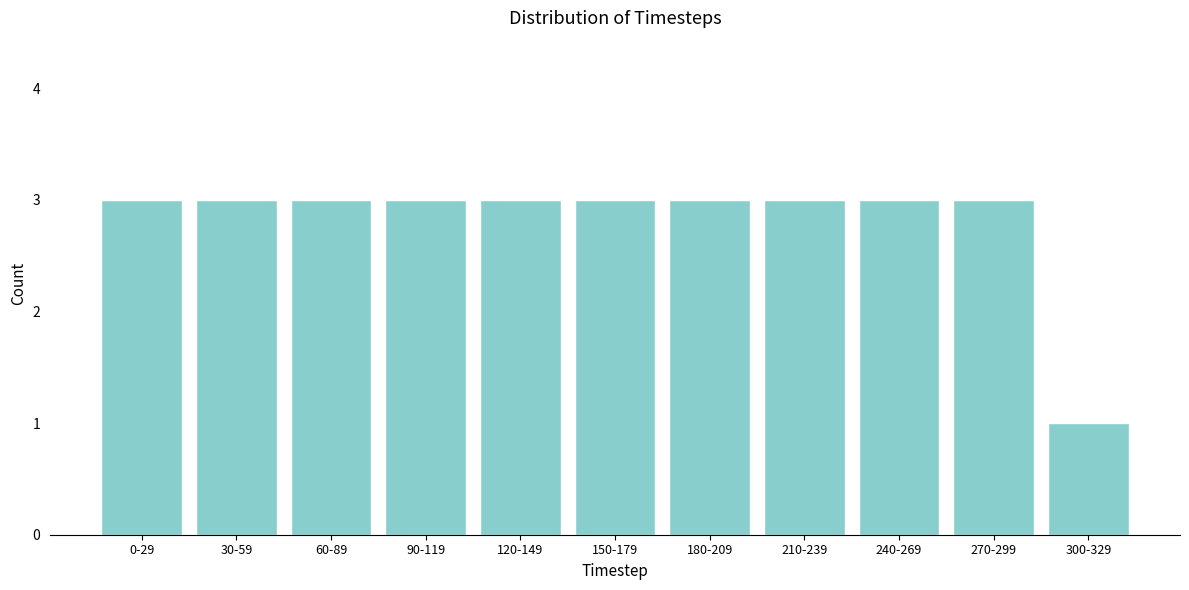

Reading right to left, transcribe all the data shown in this chart.

1	3	3	3	3	3	3	3	3	3	3